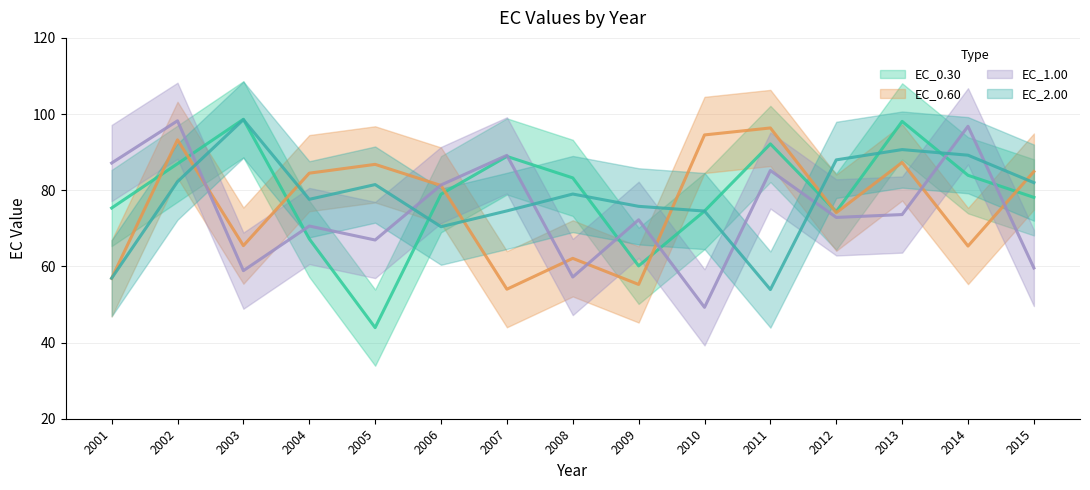

Is it true that EC_0.30 equals 49.4 at 2012?

False